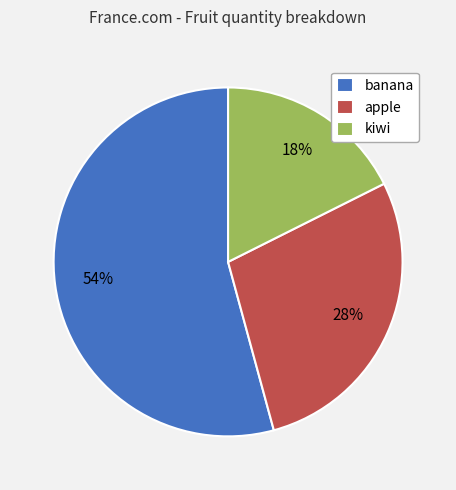

How many segments does this pie chart have?

3